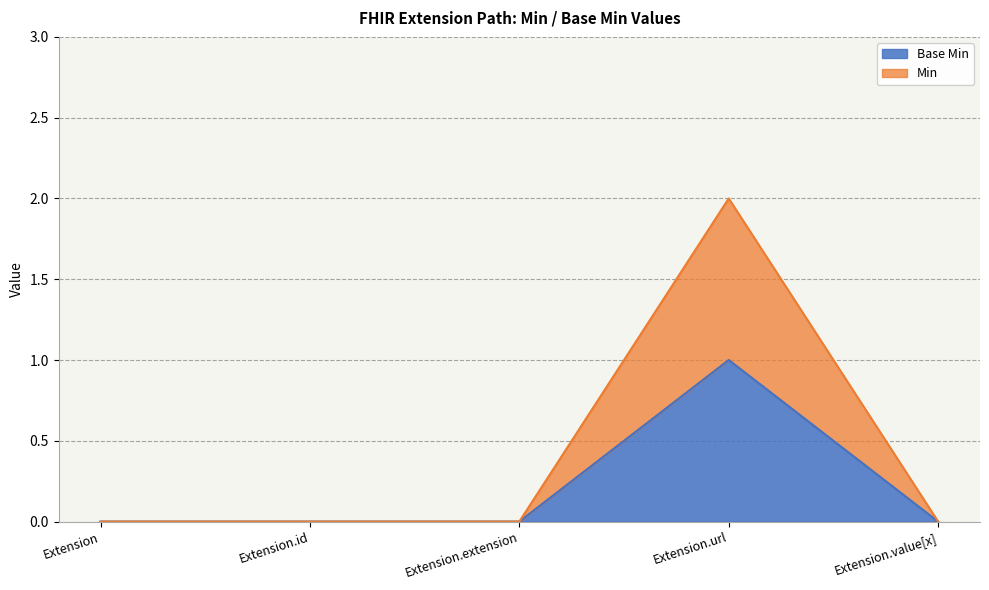

Which has a higher value, Extension or Extension.value[x]?

Extension